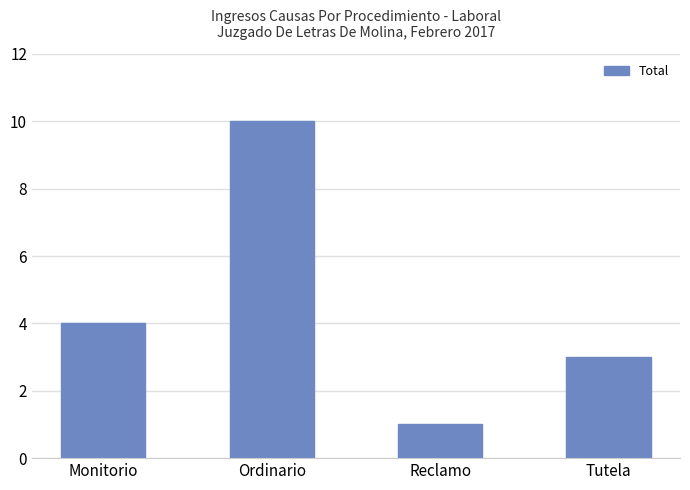

What is the maximum value shown in the chart?

10